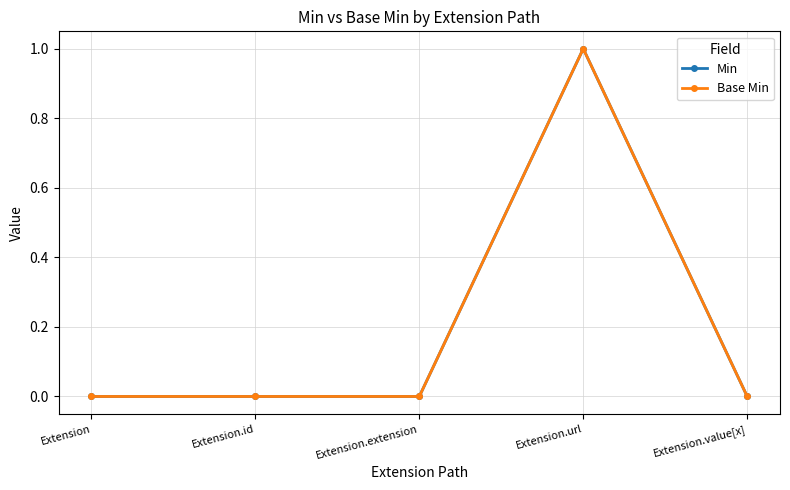

Between Extension.id and Extension.url, which series saw the biggest shift?

Min